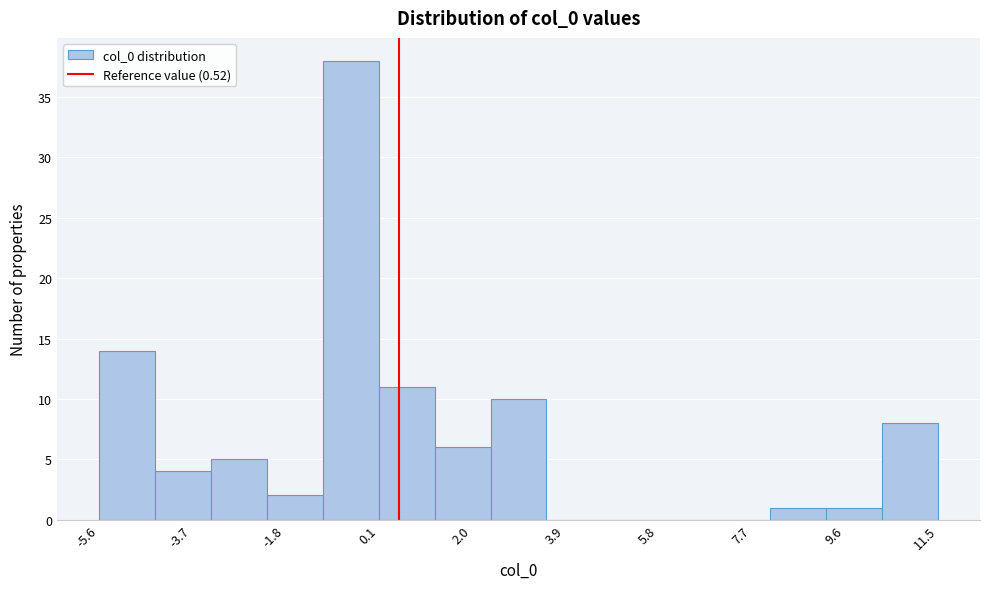

Which range on the x-axis has the tallest bar?

-1.0 to 0.2